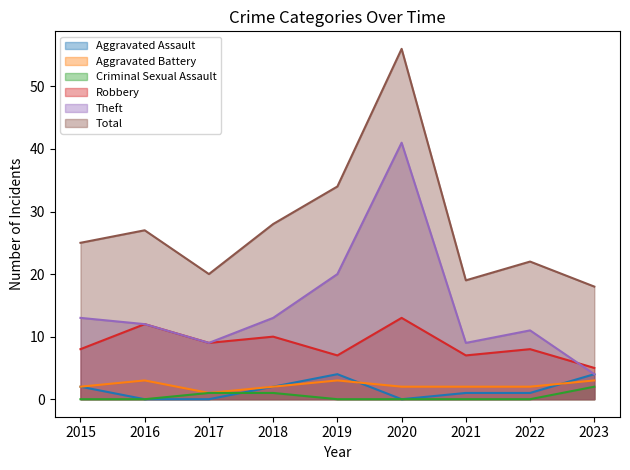

At how many categories does at least one series exceed 1?

9